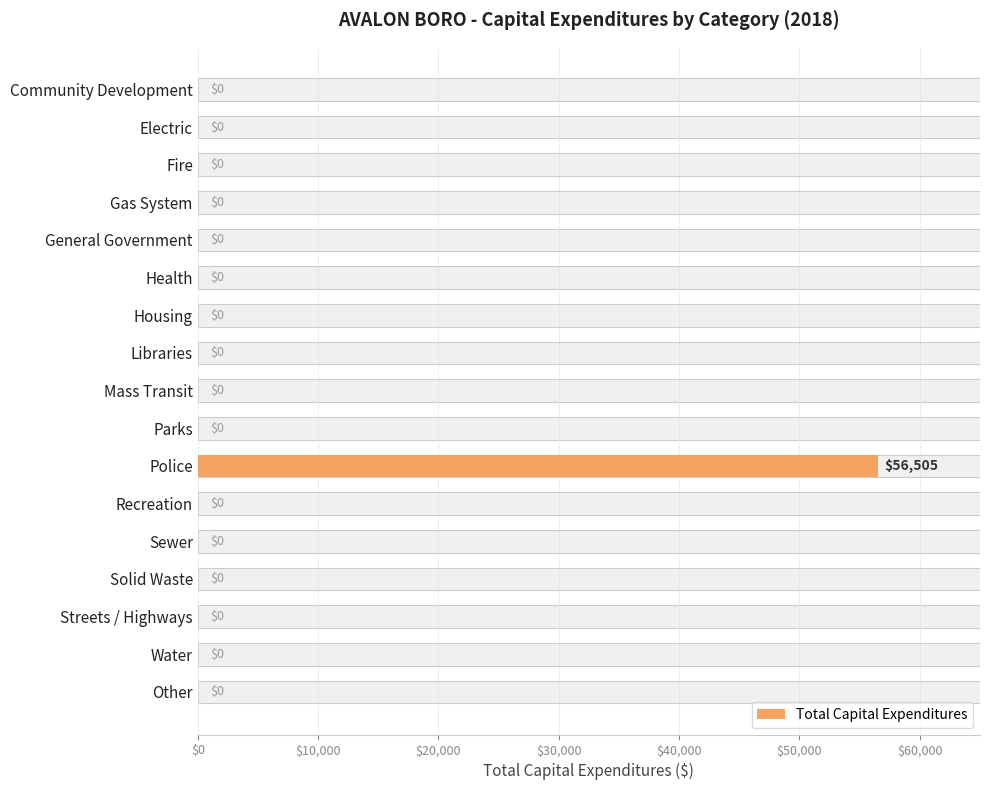

How many bars are there in total?

17